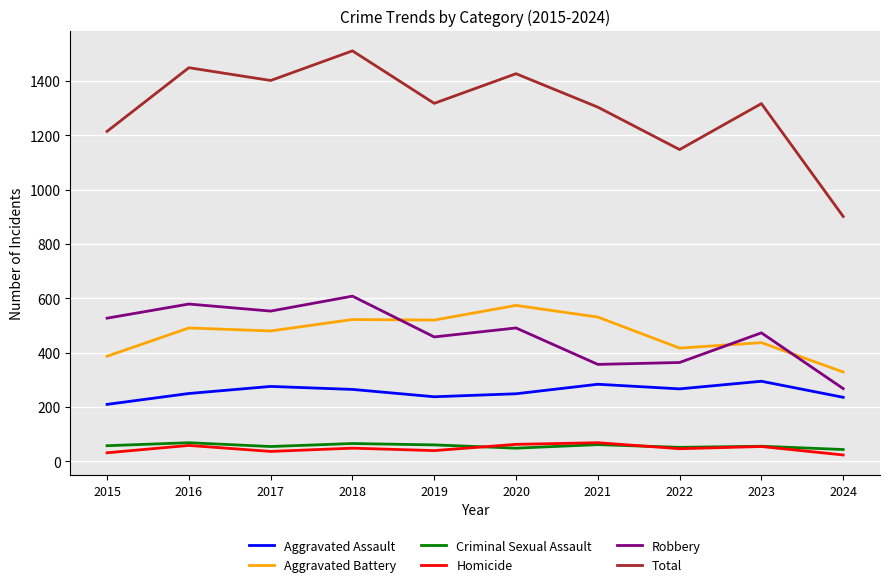

The value of Homicide at 2021 is 69. True or false?

True